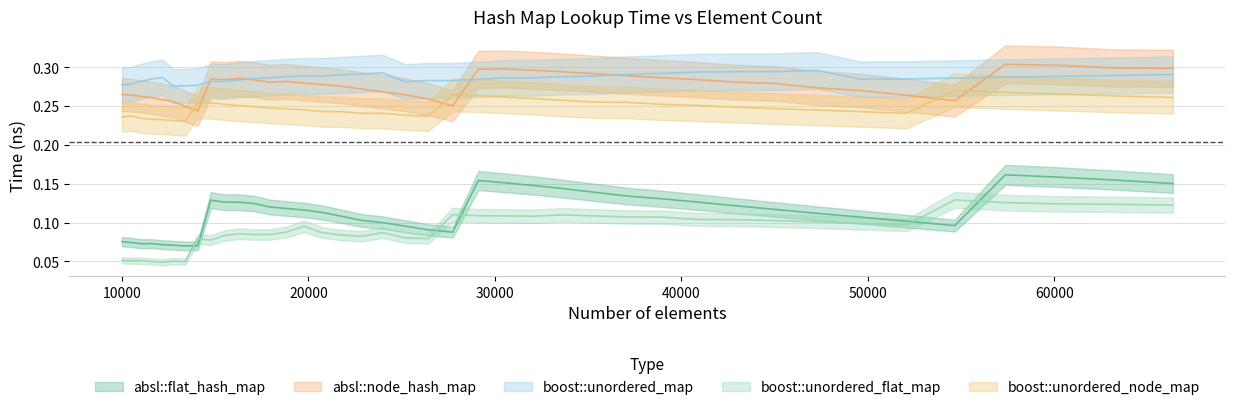

Is it true that absl::flat_hash_map equals 0.0 at 12154?

False